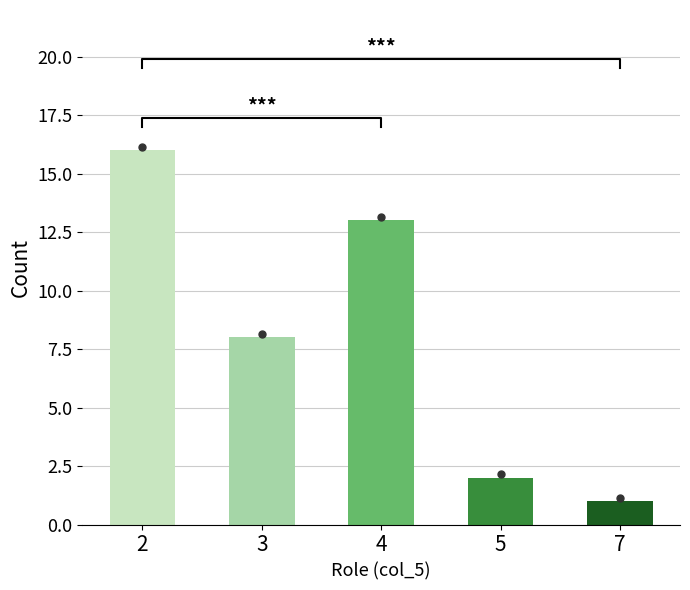

Reading left to right, what are all the values shown in this chart?

16	8	13	2	1